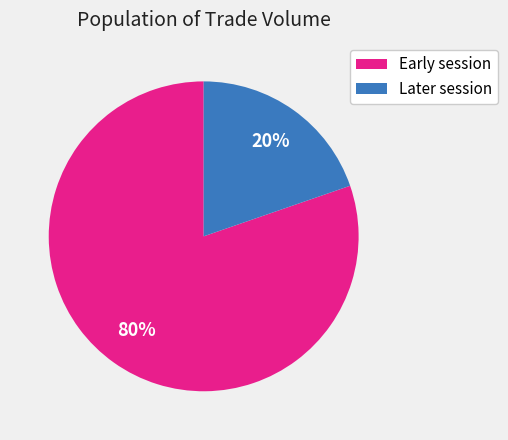

Does any single category account for the majority?

Yes